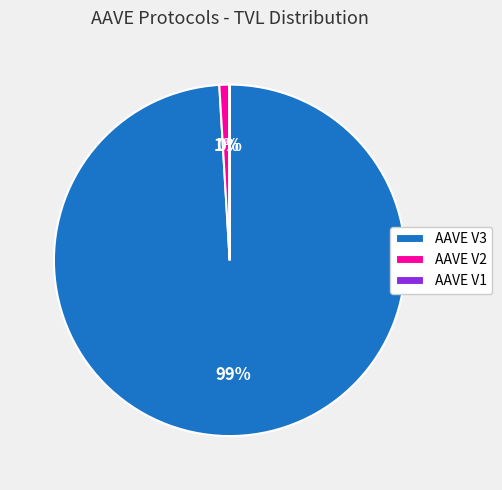

Do AAVE V2 and AAVE V3 together represent more than half of the pie?

Yes